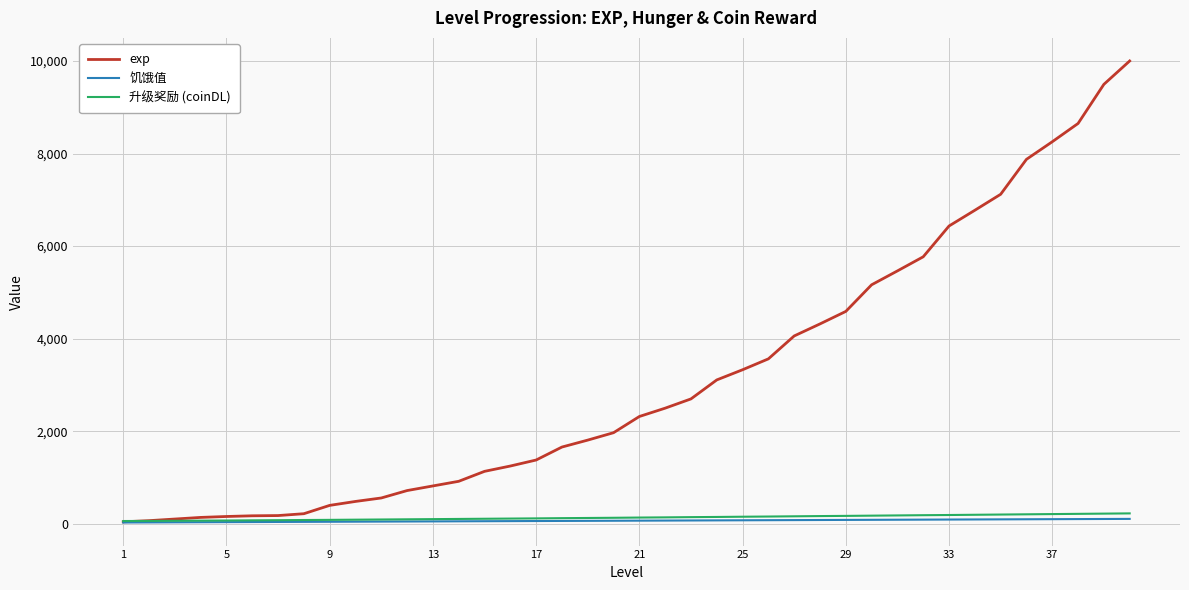

Which series has the largest total across all categories?

exp